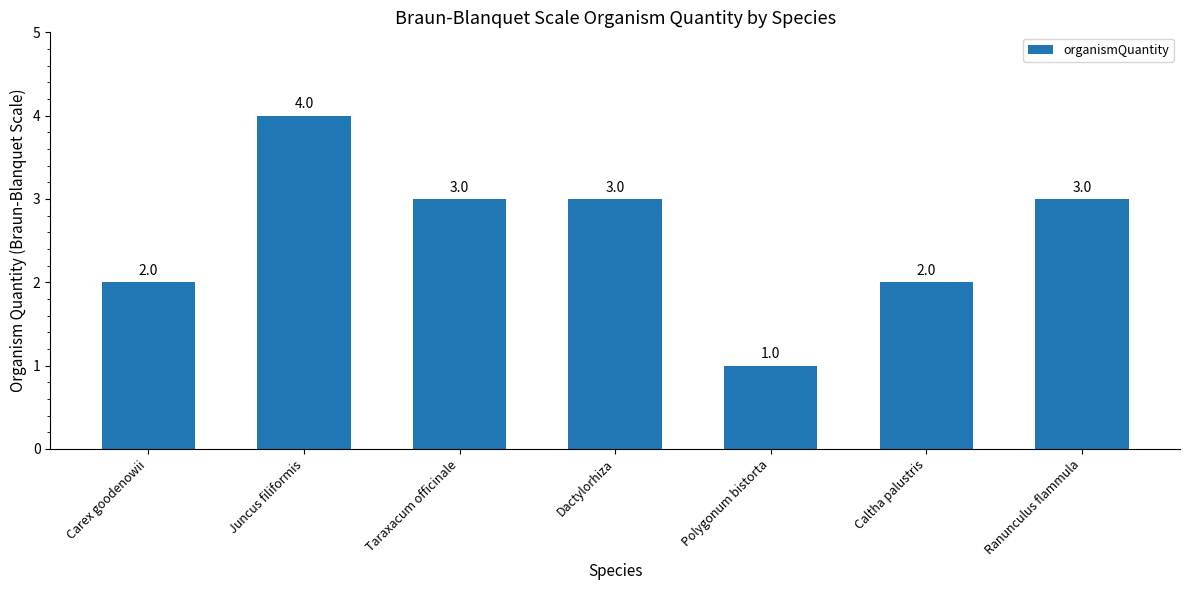

What is the label of the 3rd bar from the right?

Polygonum bistorta